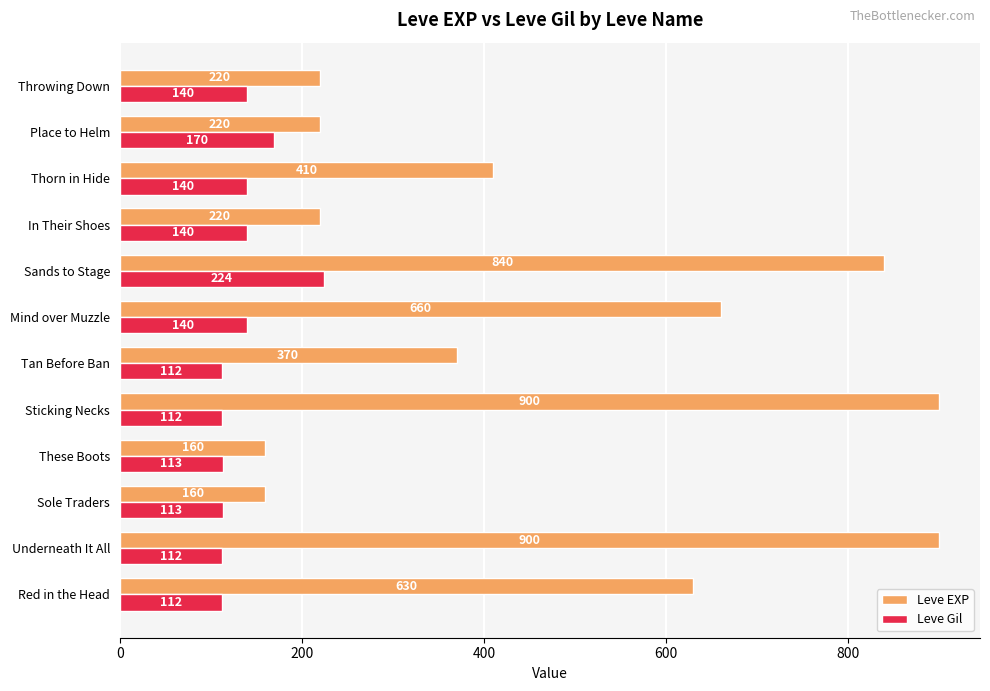

What is the smallest value displayed?

112